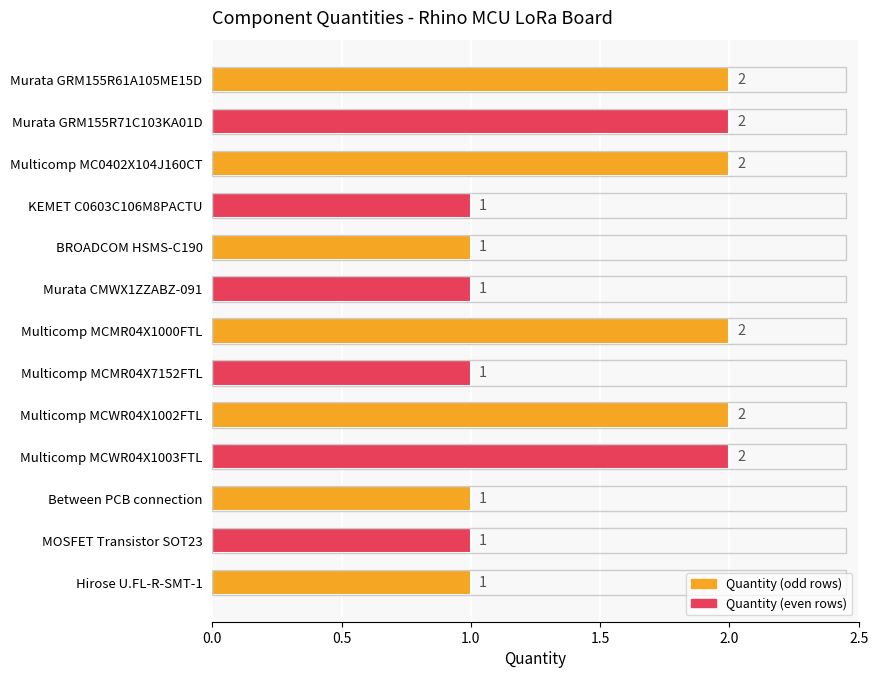

What is the sum of all values?

19